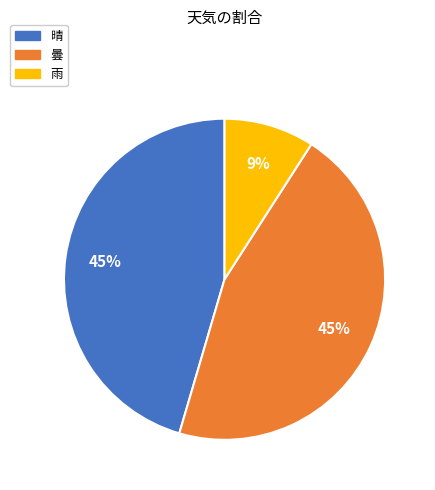

To the nearest percent, what is the average slice percentage?

33%